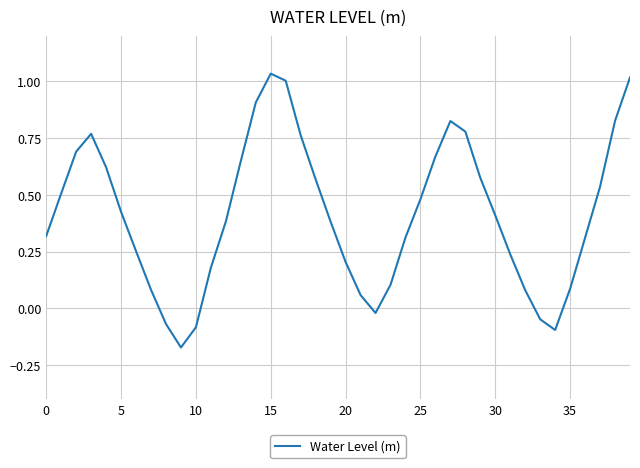

What is the difference between the maximum and minimum values?

1.2